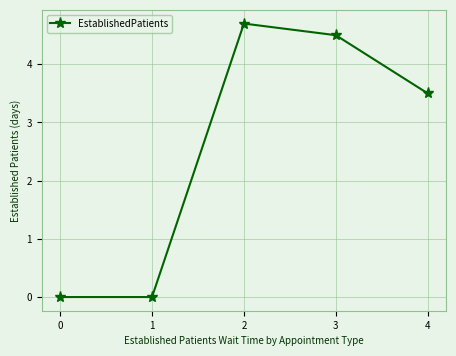

How many lines are shown in the chart?

1